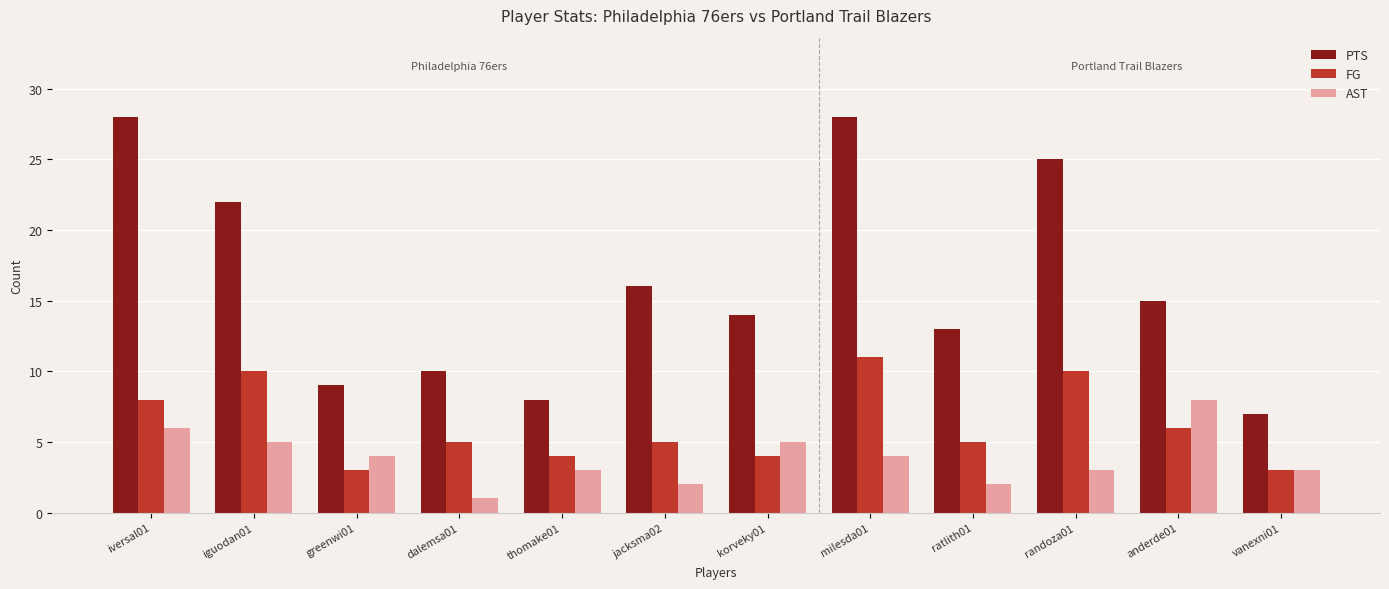

Where does the AST series first go above 4?

iversal01